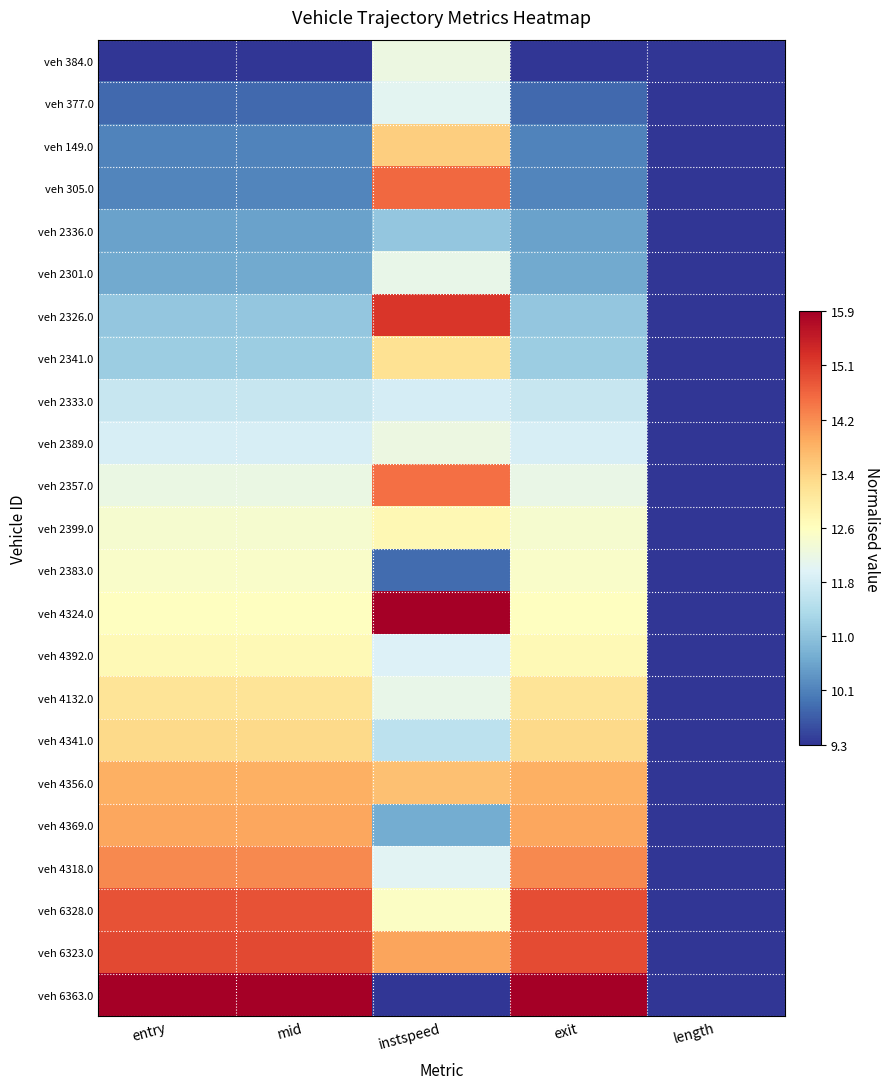

At which category is the sum across all series the highest?

instspeed